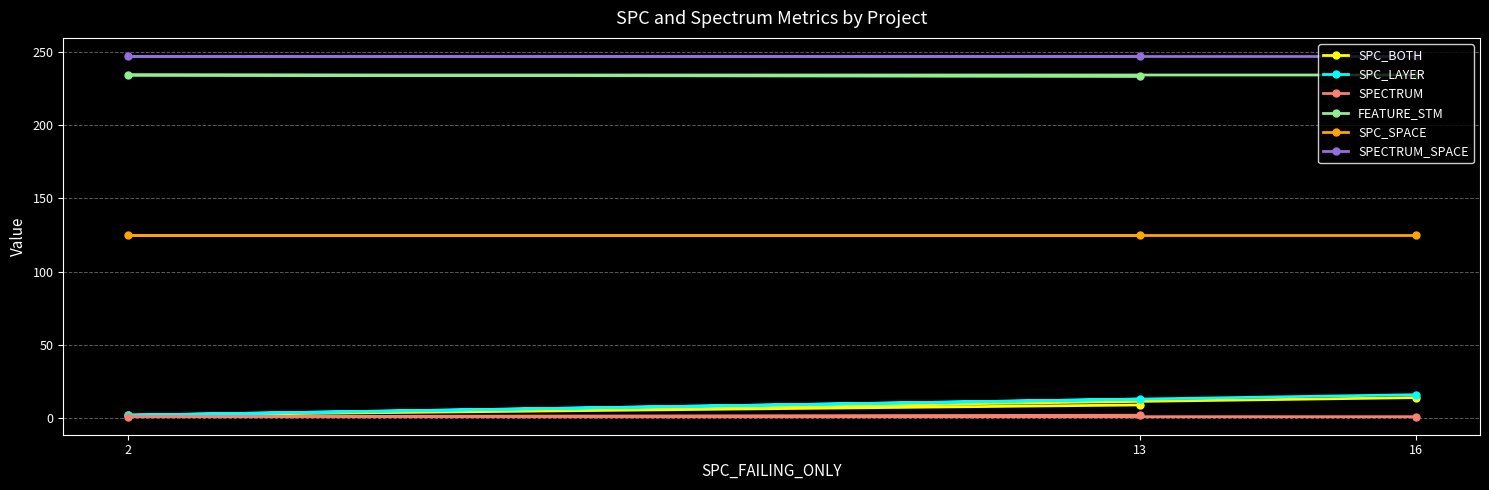

Is the value of SPECTRUM at 16 greater than the value of SPC_SPACE at 13?

No